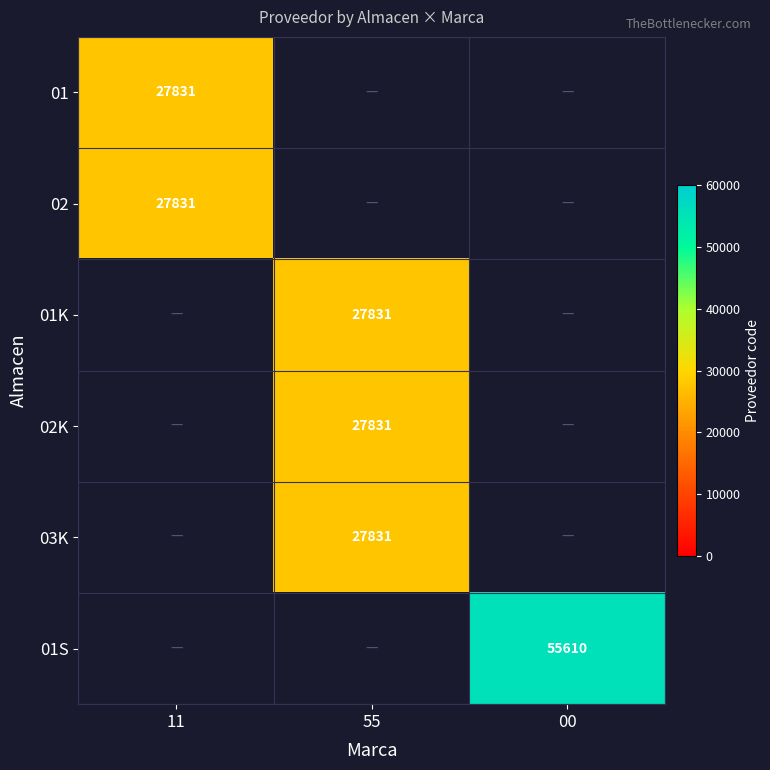

At how many categories does at least one series exceed 47493?

1